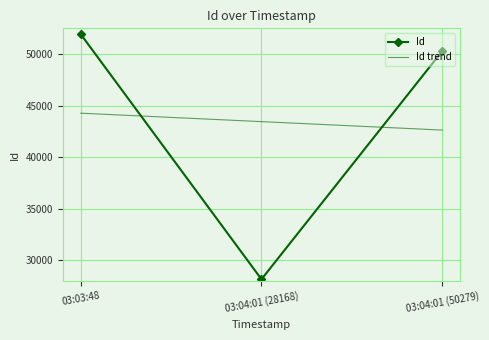

Is it true that Id equals 33017.2 at 03:03:48?

False